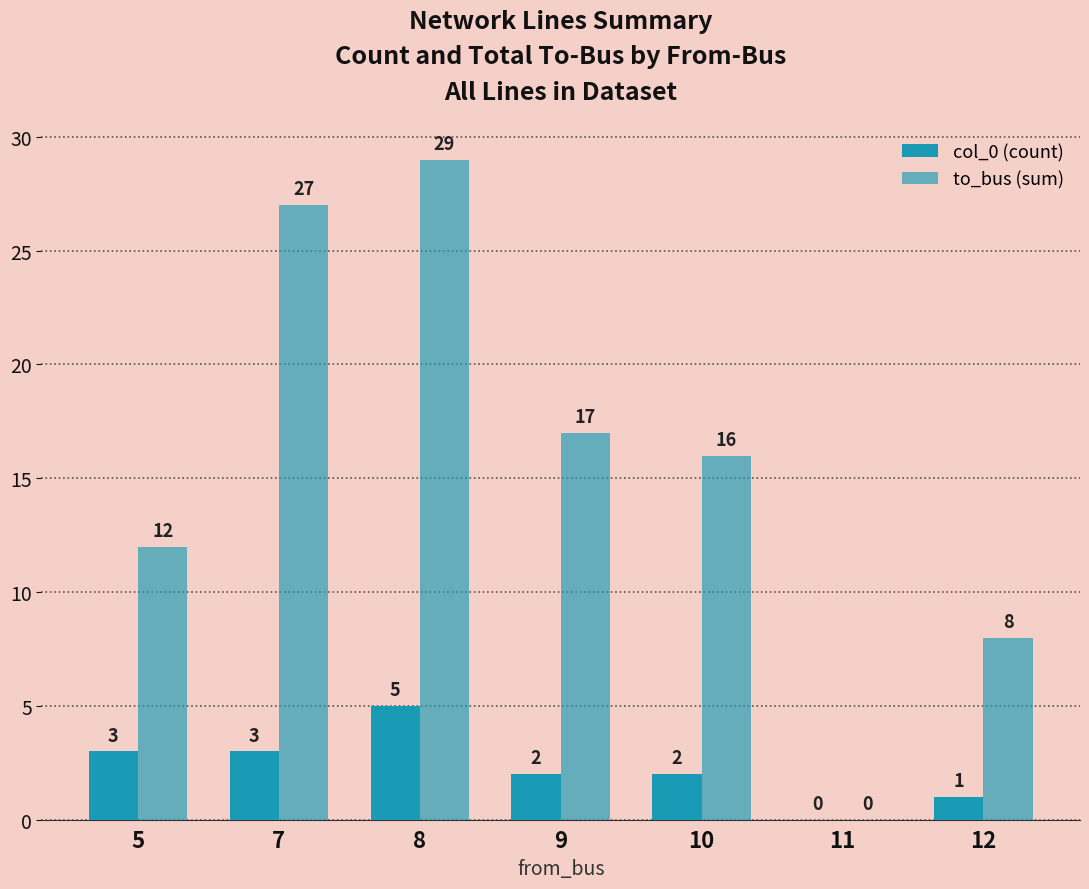

How many positive values does the to_bus (sum) series have?

6